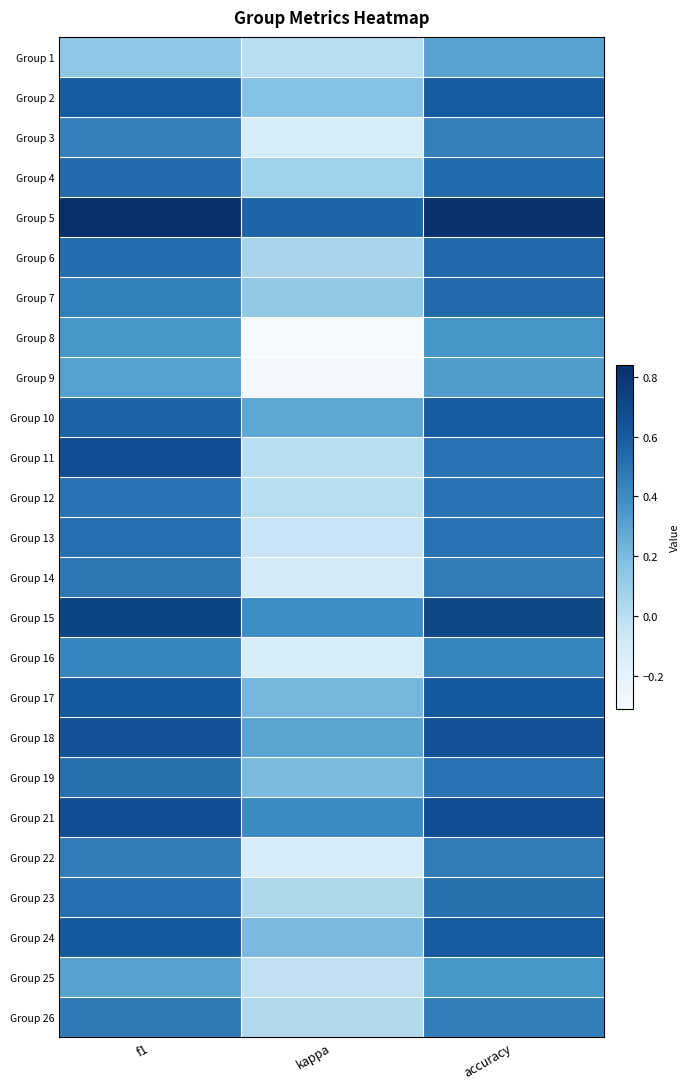

What is the minimum value shown in the chart?

-0.3